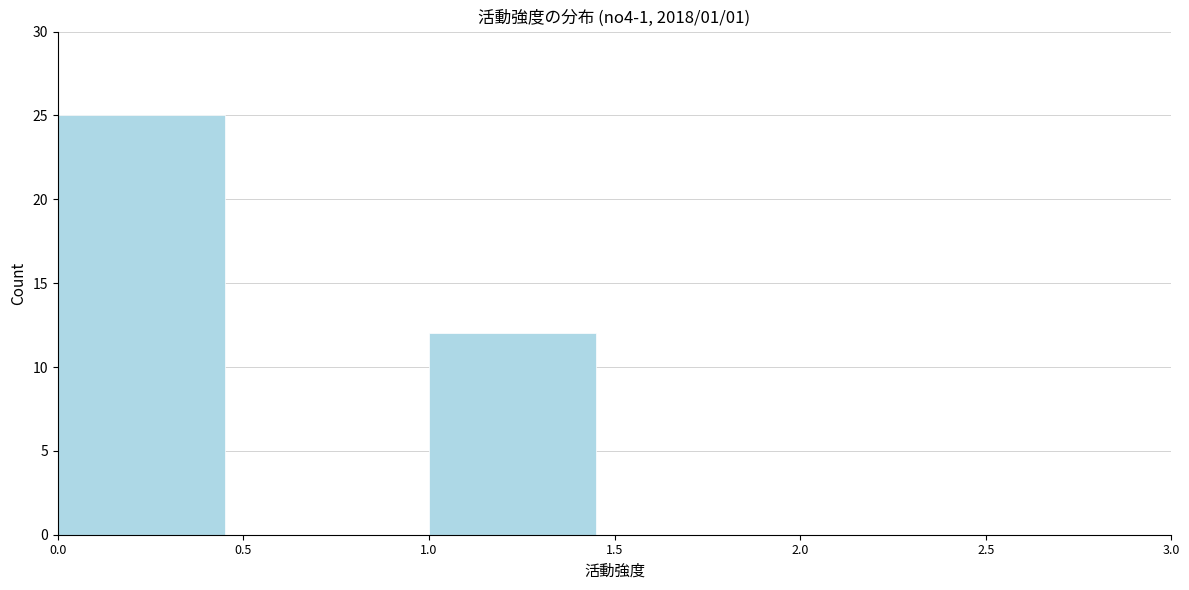

What is the height of the bar covering 0.0 to 0.5 on the x-axis? The values are not printed on the chart, so give them approximately, as read against the axis.

25